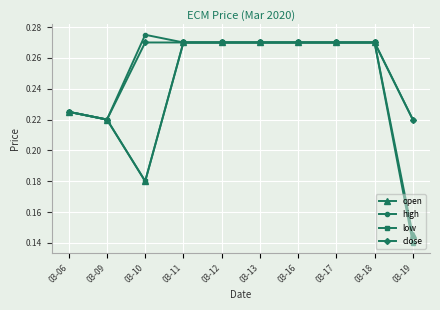

What is the total value across all series at 03-19?

0.7